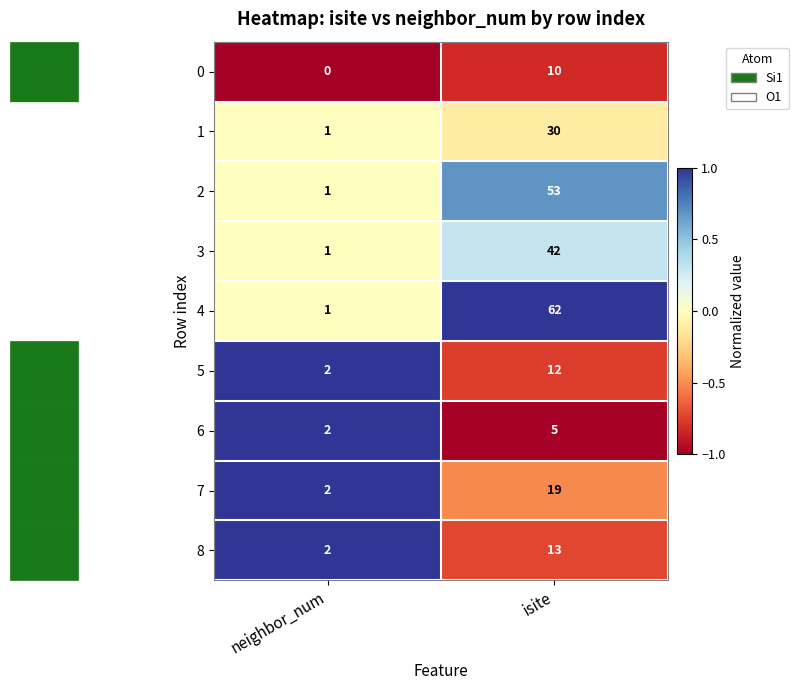

Is it true that 6 equals 3 at neighbor_num?

False